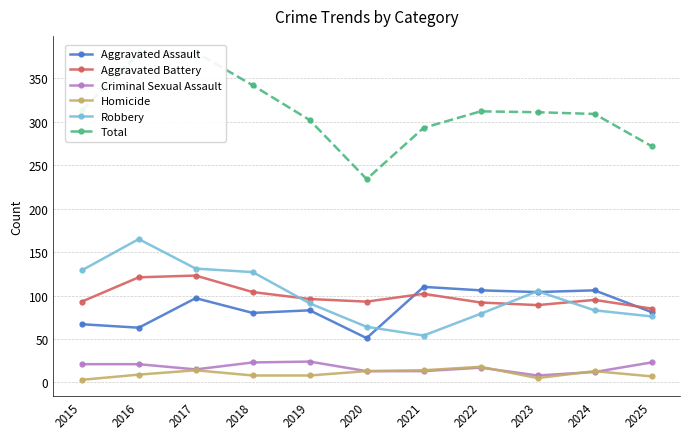

Reading left to right, what are all the values shown in this chart?

Aggravated Assault: 2015=67	2016=63	2017=97	2018=80	2019=83	2020=51	2021=110	2022=106	2023=104	2024=106	2025=81
Aggravated Battery: 2015=93	2016=121	2017=123	2018=104	2019=96	2020=93	2021=102	2022=92	2023=89	2024=95	2025=85
Criminal Sexual Assault: 2015=21	2016=21	2017=15	2018=23	2019=24	2020=13	2021=13	2022=17	2023=8	2024=12	2025=23
Homicide: 2015=3	2016=9	2017=14	2018=8	2019=8	2020=13	2021=14	2022=18	2023=5	2024=13	2025=7
Robbery: 2015=129	2016=165	2017=131	2018=127	2019=91	2020=64	2021=54	2022=79	2023=105	2024=83	2025=76
Total: 2015=313	2016=379	2017=380	2018=342	2019=302	2020=234	2021=293	2022=312	2023=311	2024=309	2025=272